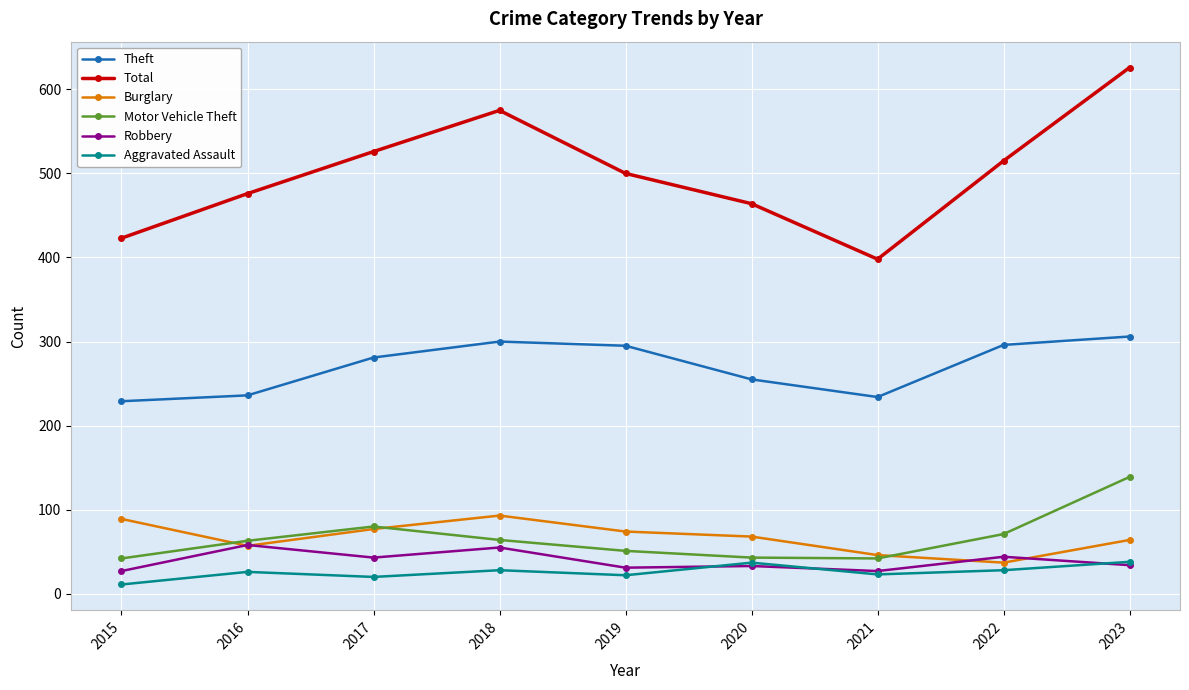

List the series in order of their peak value, highest first.

Total, Theft, Motor Vehicle Theft, Burglary, Robbery, Aggravated Assault